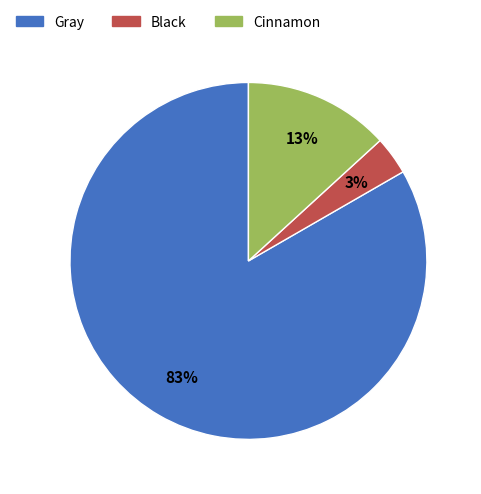

To the nearest percent, what is the combined percentage of Cinnamon and Gray?

97%